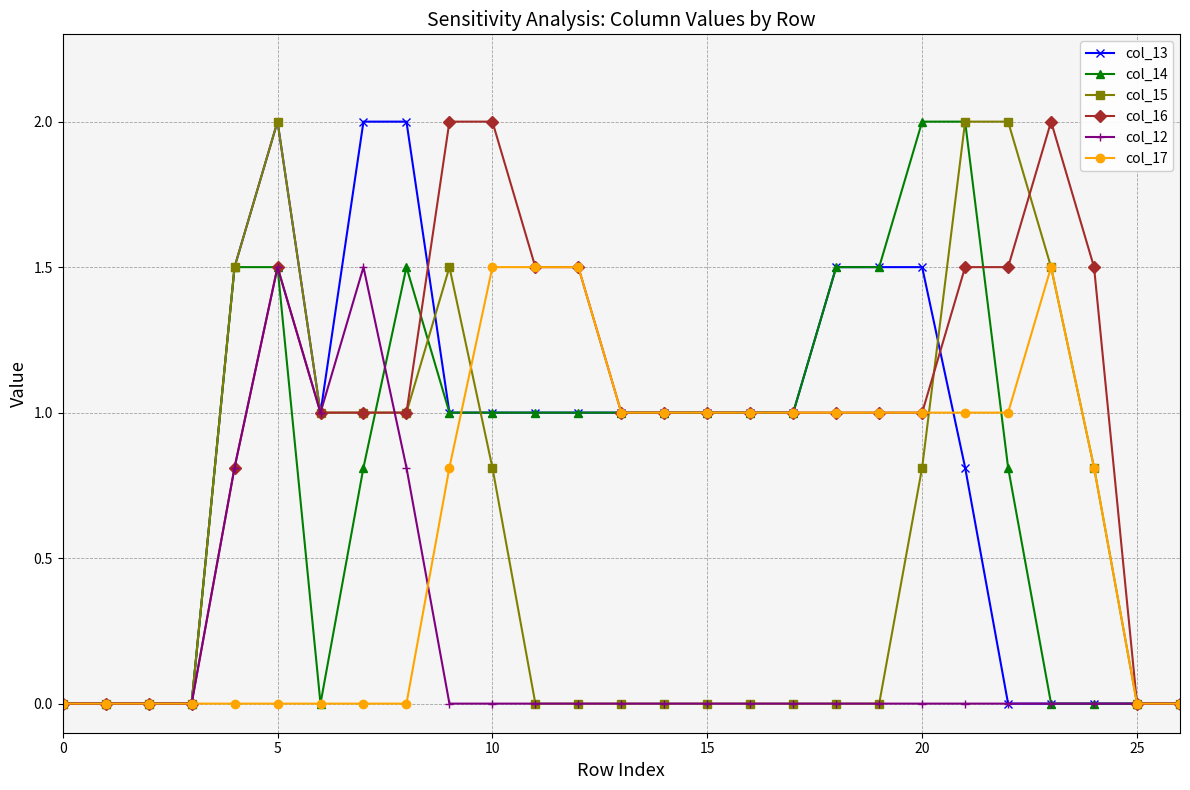

Count the number of categories in the chart.

27